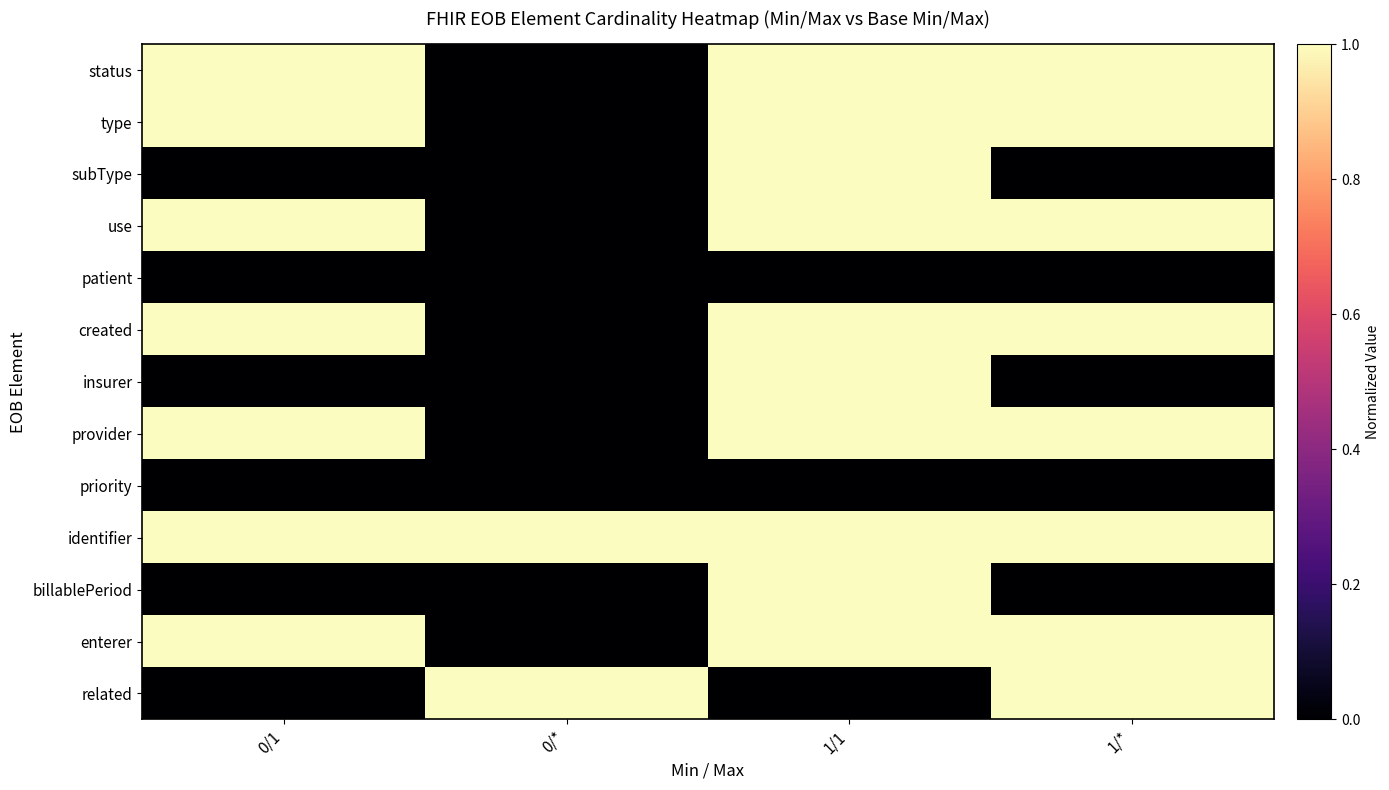

Which series has the largest total across all categories?

identifier